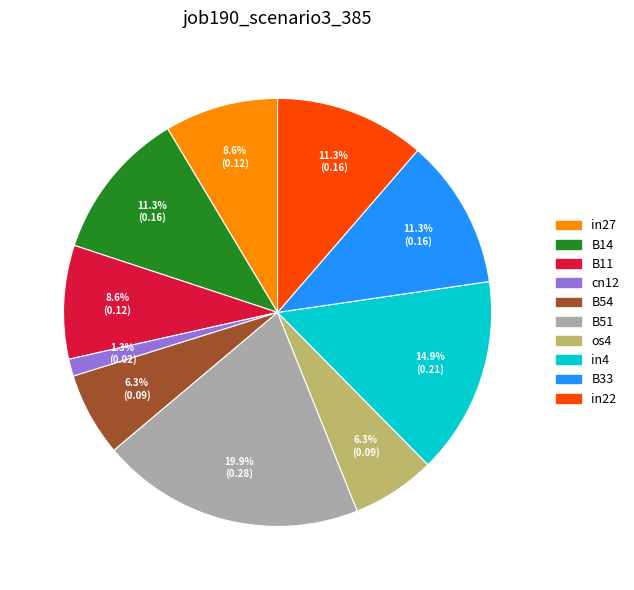

Is there a majority slice in this chart?

No